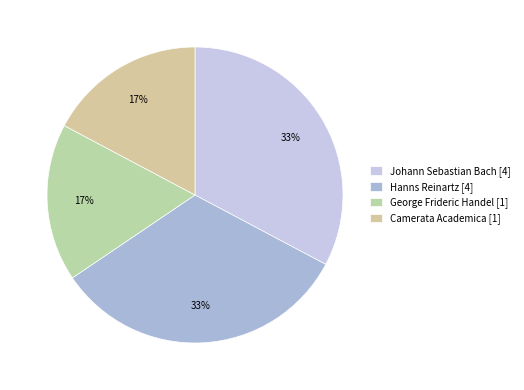

How many slices are in this pie chart?

4